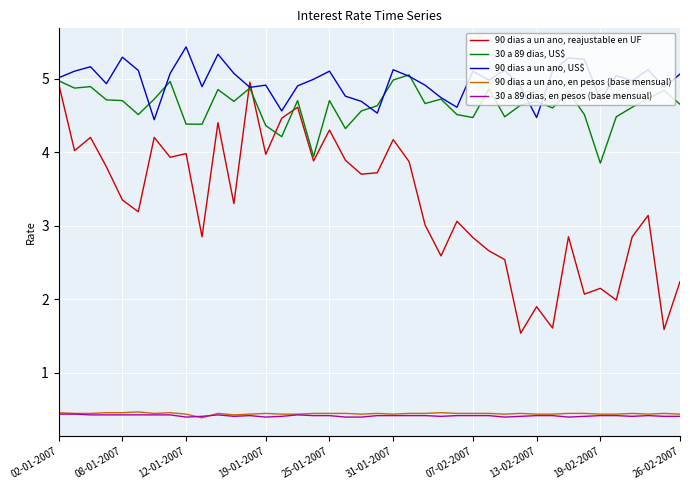

How many series are shown in this chart?

5